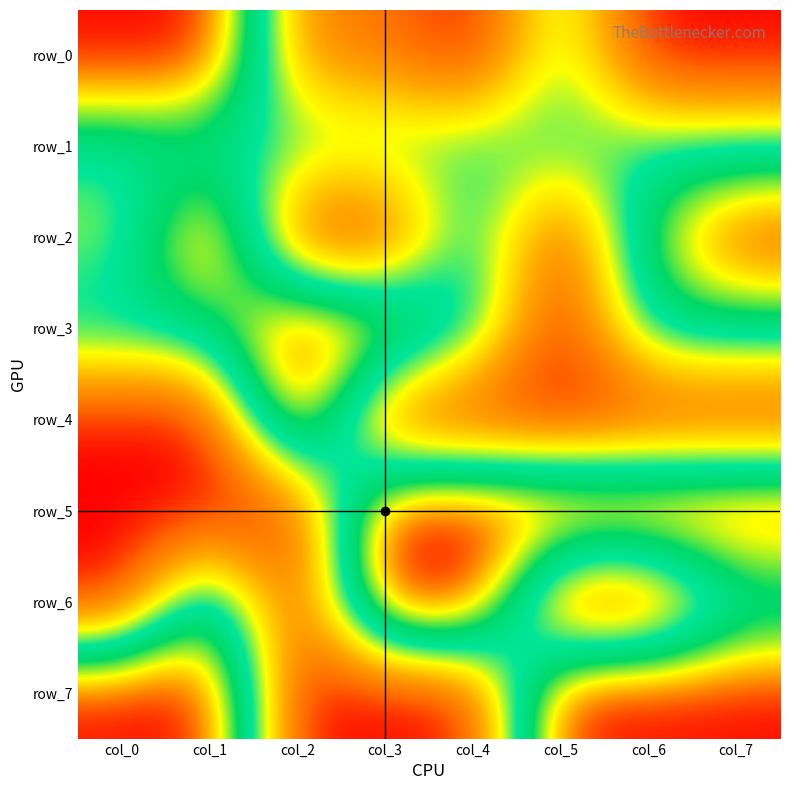

Which series has the largest total across all categories?

row_5